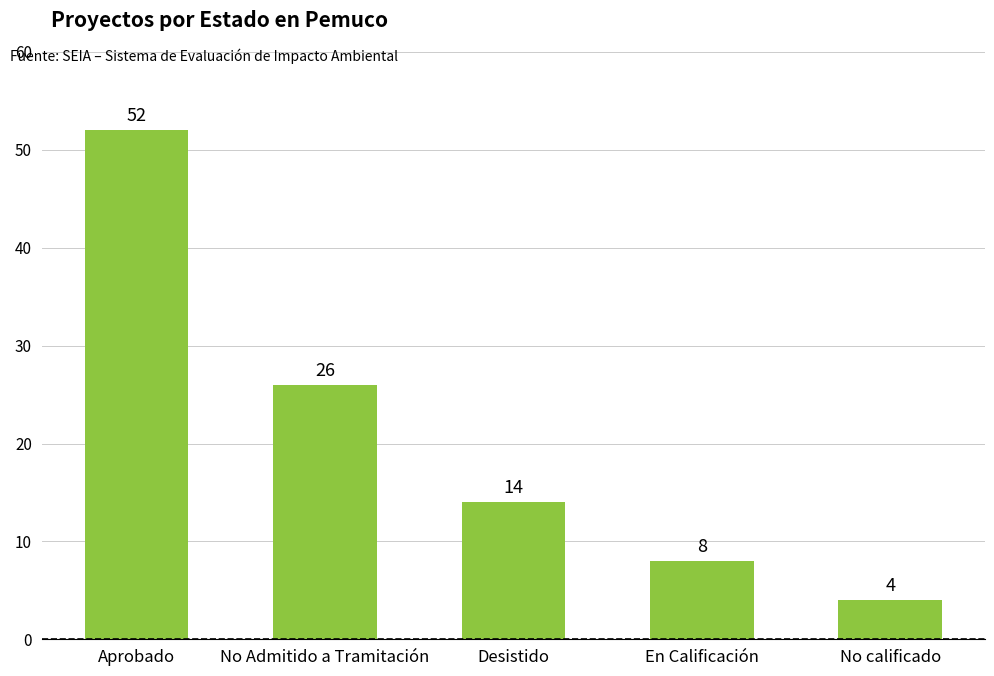

List the labels in order of value, largest first.

Aprobado, No Admitido a Tramitación, Desistido, En Calificación, No calificado